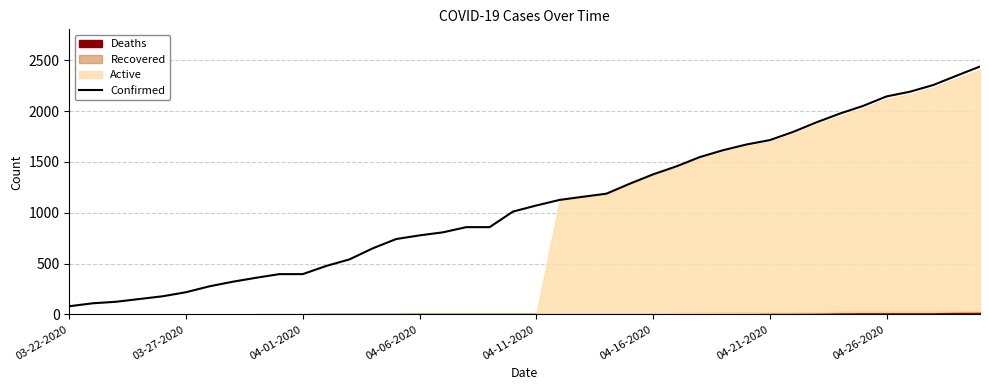

What is the average value?

1090